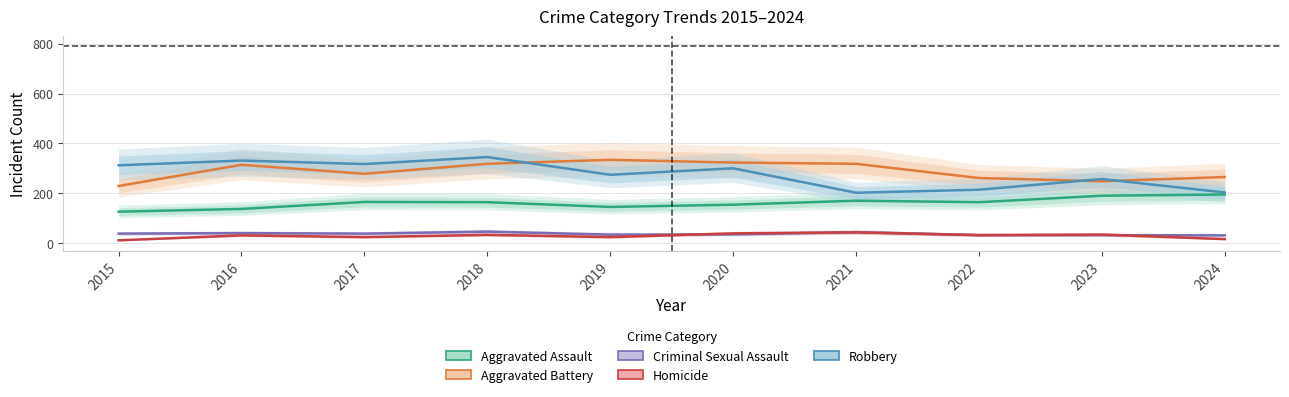

Which label corresponds to the smallest value in the chart?

2015